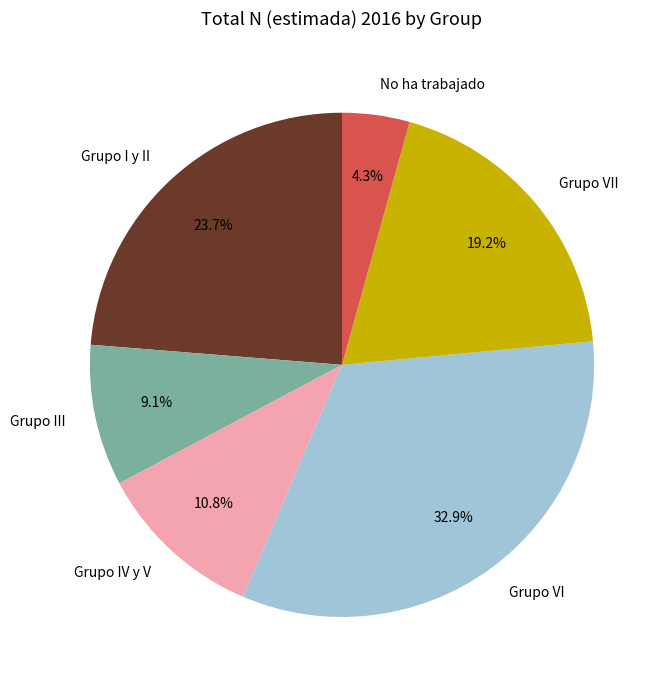

Count the number of slices in the pie.

6